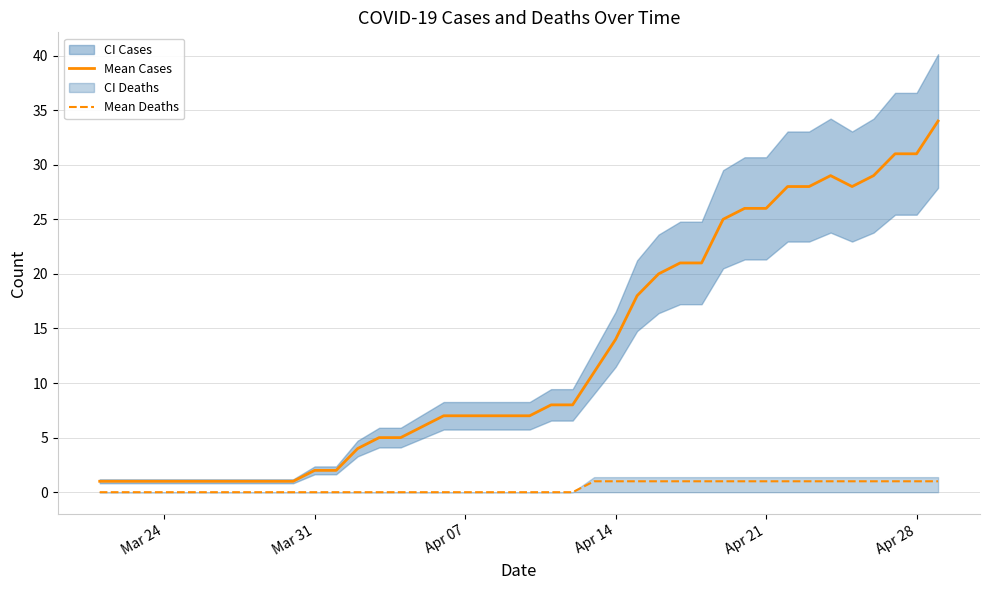

True or false: Mean Cases has a value of 10 at Apr 07.

False